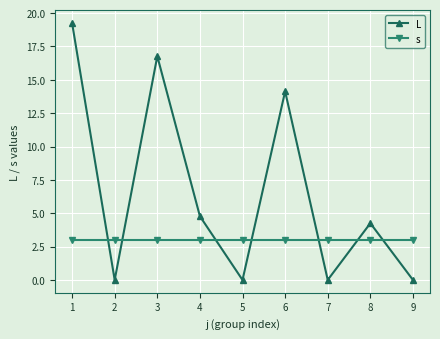

True or false: L has more than 1 points higher than both neighbors.

True